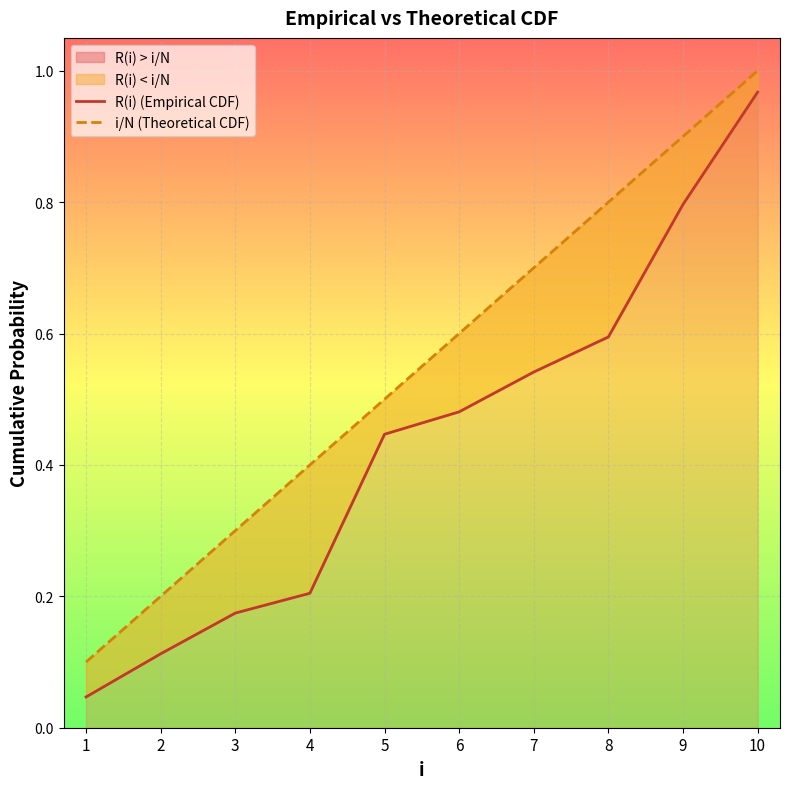

True or false: R(i) (Empirical CDF) has a value of 0.0 at 2.

False